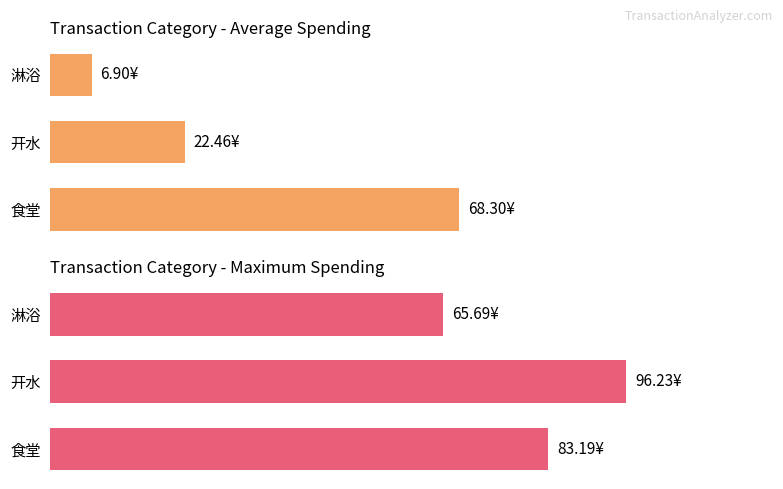

What is the value of the Maximum spending (¥) bar at the 1st from the left?

83.2